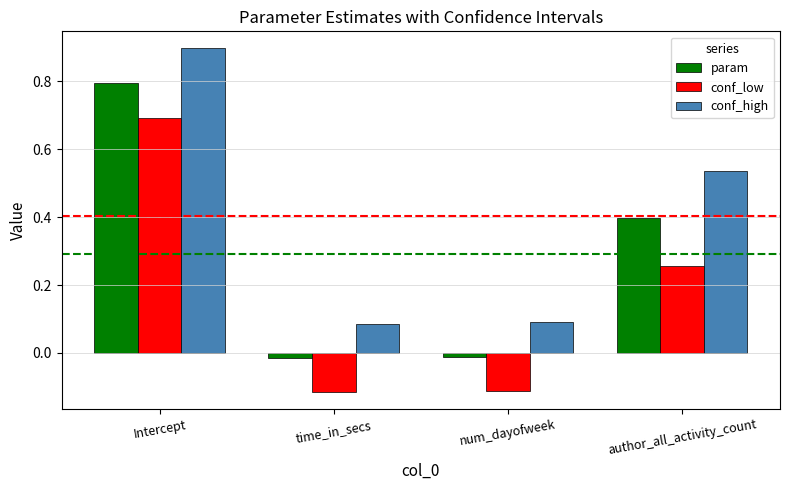

Is it true that conf_low equals 0.7 at Intercept?

True